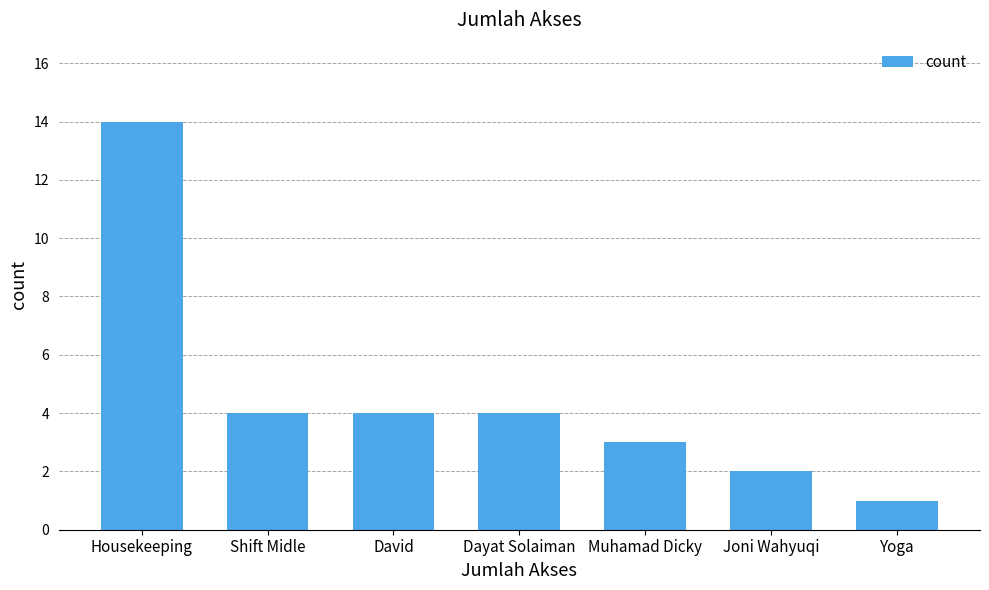

Approximately how many times larger is the value at Joni Wahyuqi compared to Yoga?

2.0